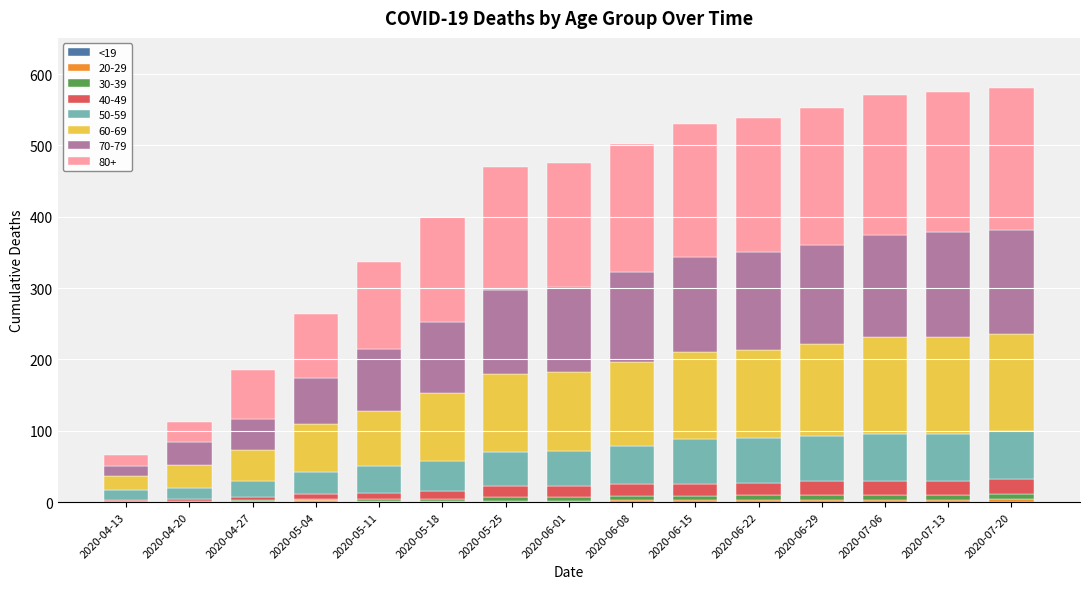

Are the bars grouped side by side (vs. stacked)?

No